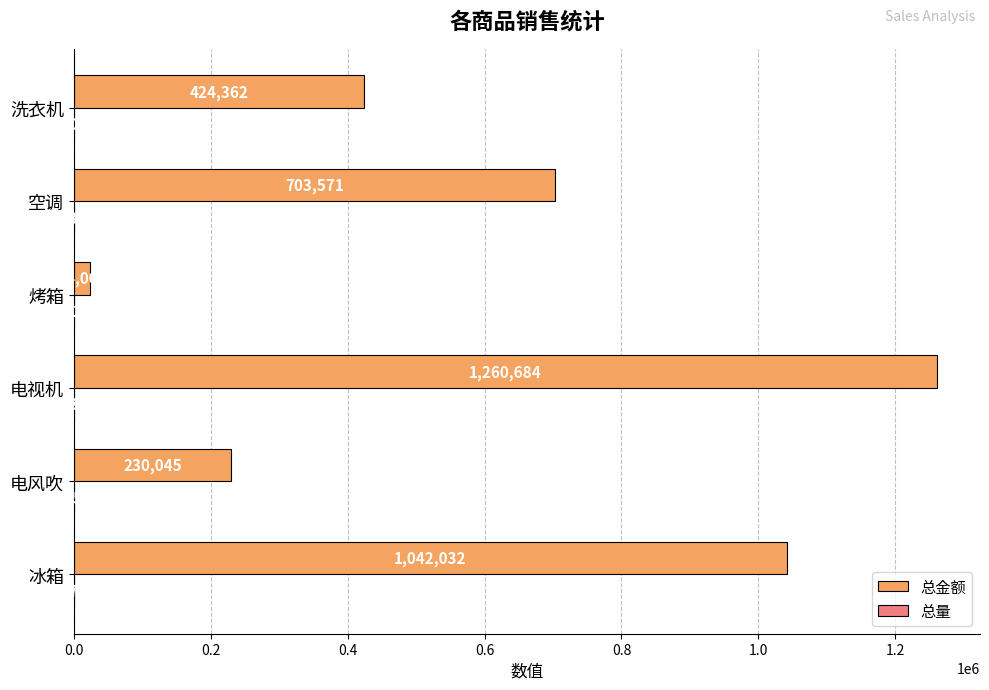

Between 电视机 and 洗衣机, which series saw the biggest shift?

总金额